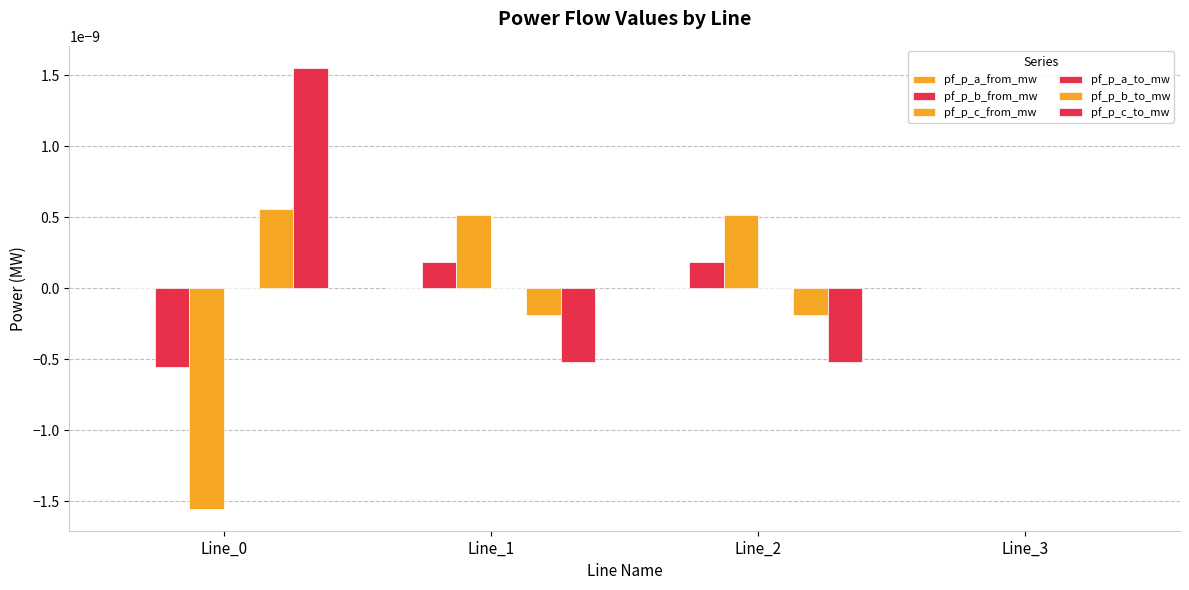

Are the bars horizontal?

No